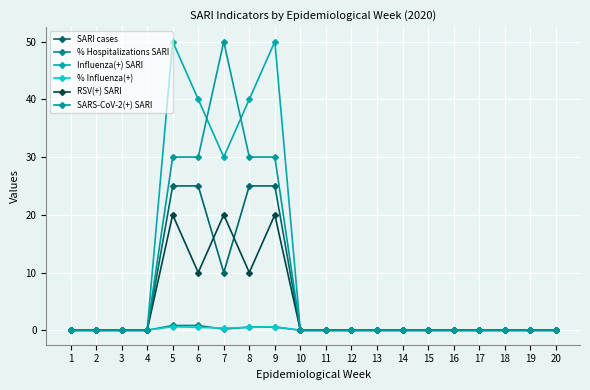

What is the sum of all RSV(+) SARI values?

80.0